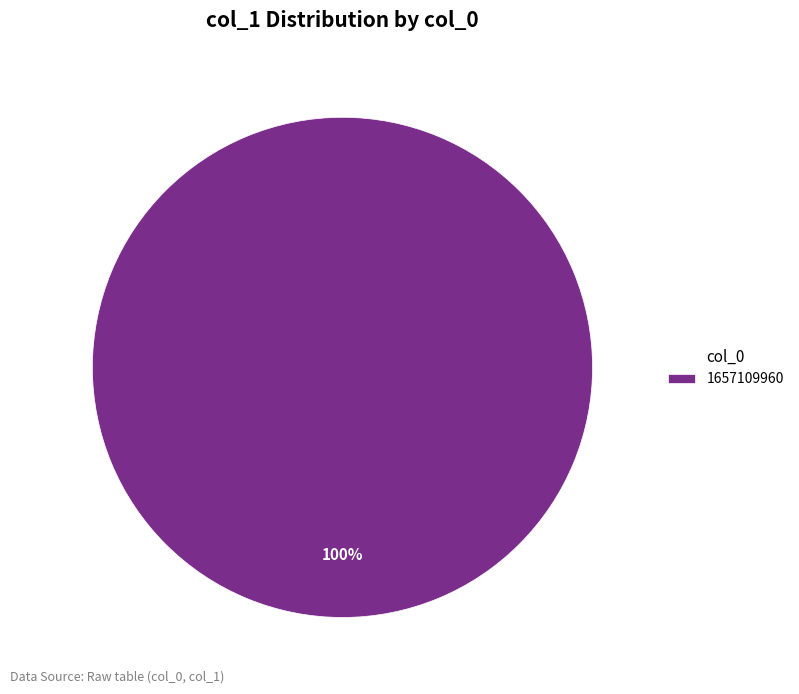

Count the number of slices in the pie.

1